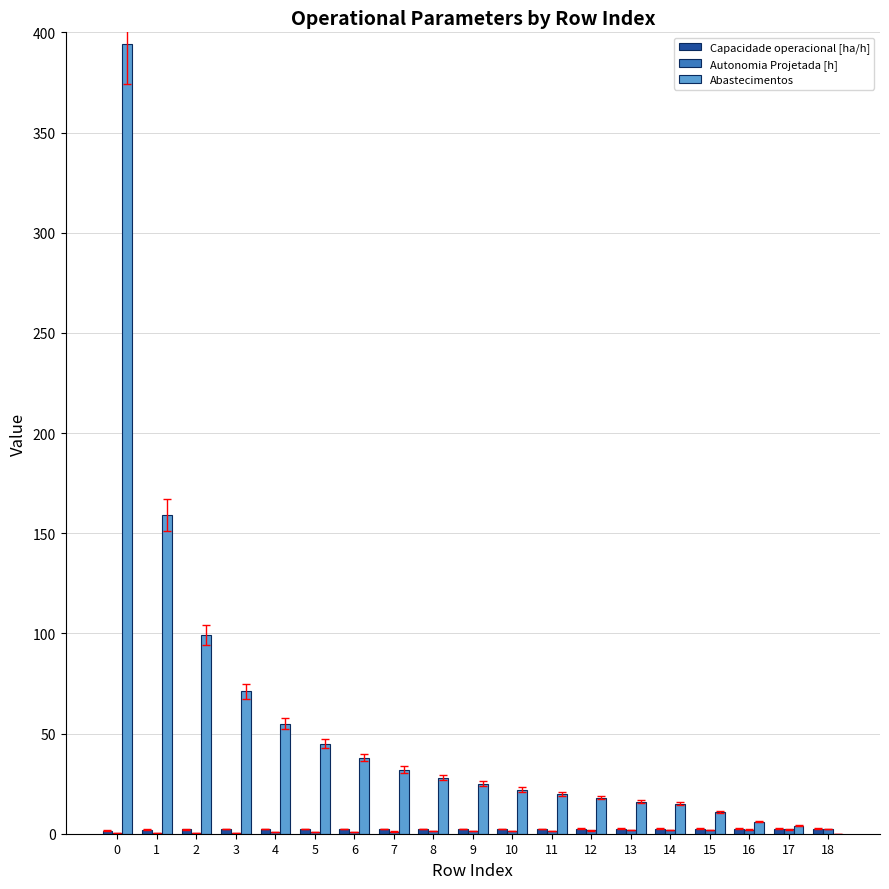

The value of Abastecimentos at 2 is 99.0. True or false?

True